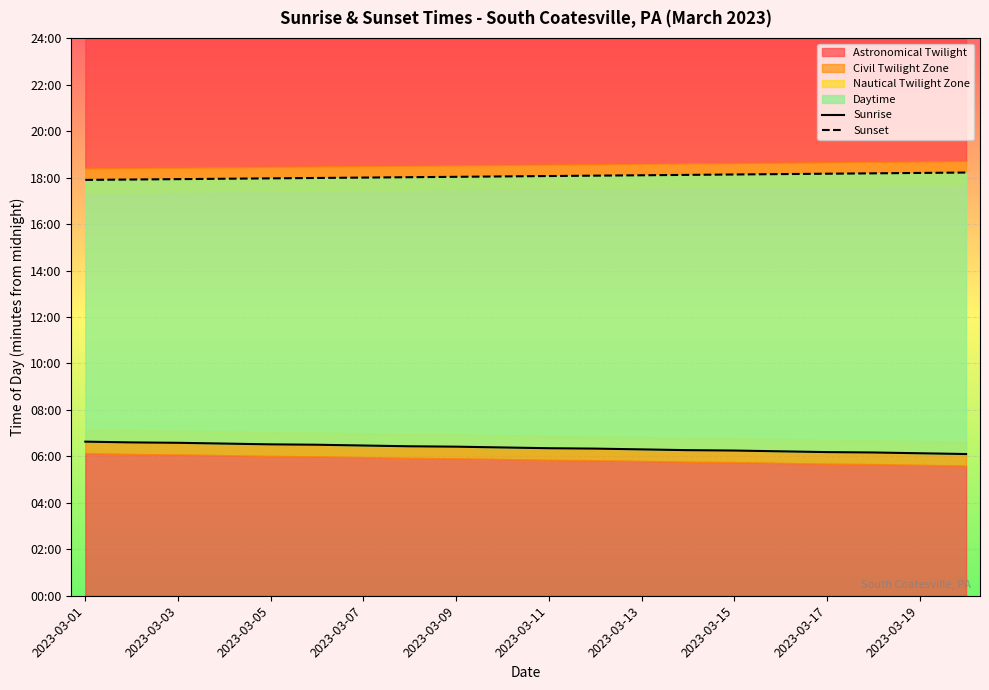

What is the approximate value of Sunrise at 11?

380